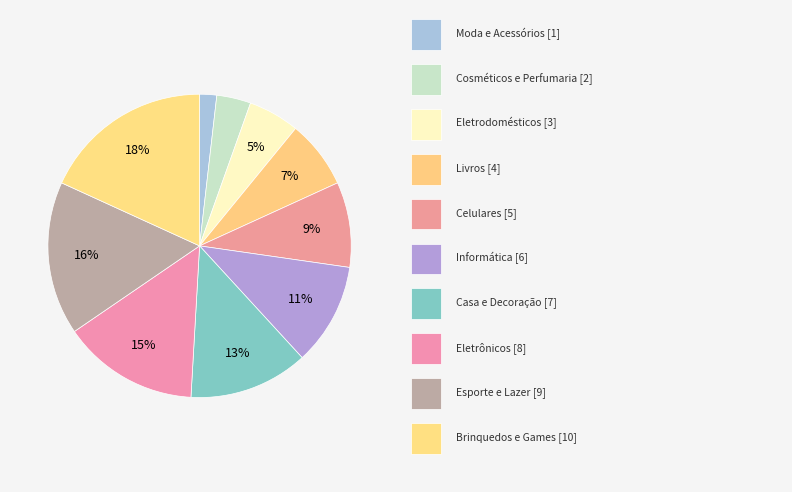

How many segments does this pie chart have?

10